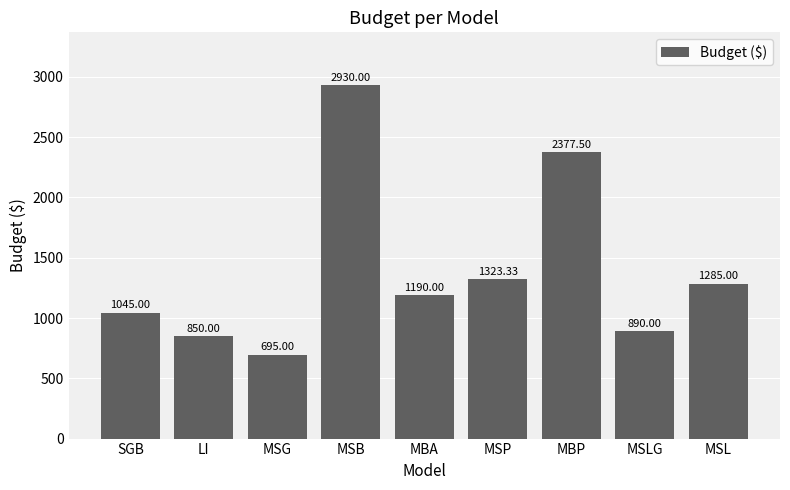

Approximately how many times larger is the value at MSLG compared to SGB?

0.9